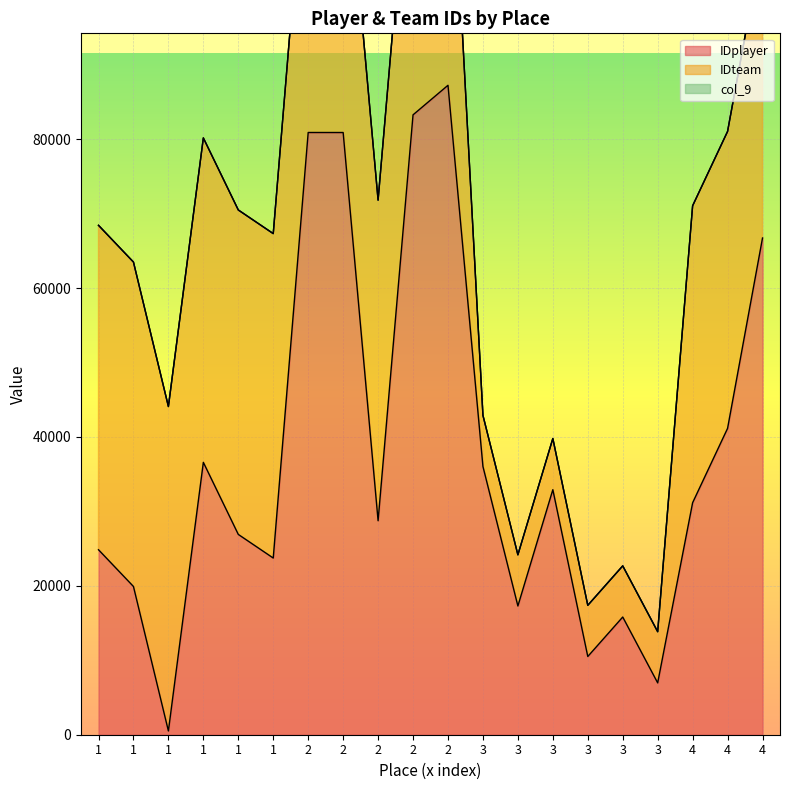

At 1, list the series in order from smallest to largest.

col_9, IDplayer, IDteam